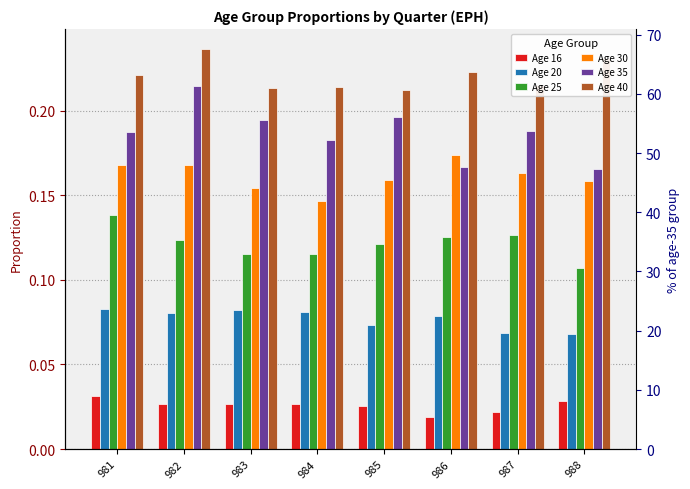

At how many categories does at least one series exceed 0?

8